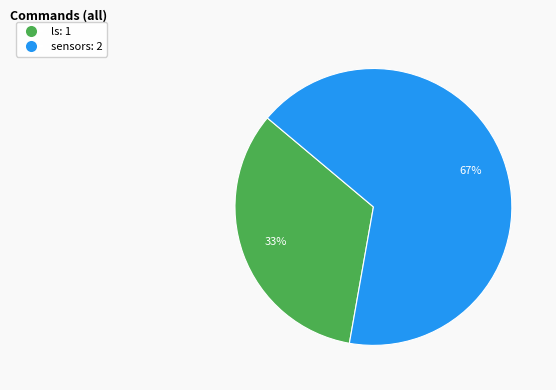

What is the smallest slice in the pie chart?

ls